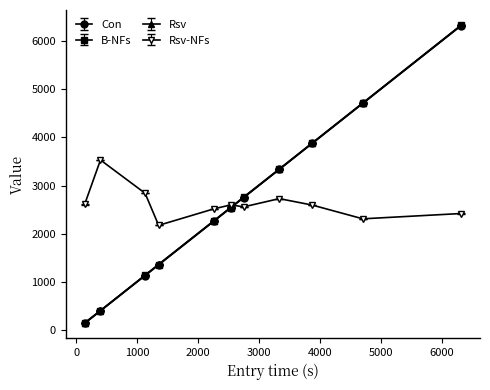

Does the chart have visible grid lines?

No